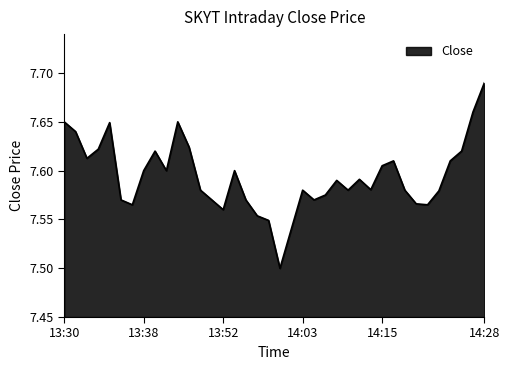

How many lines are shown in the chart?

1